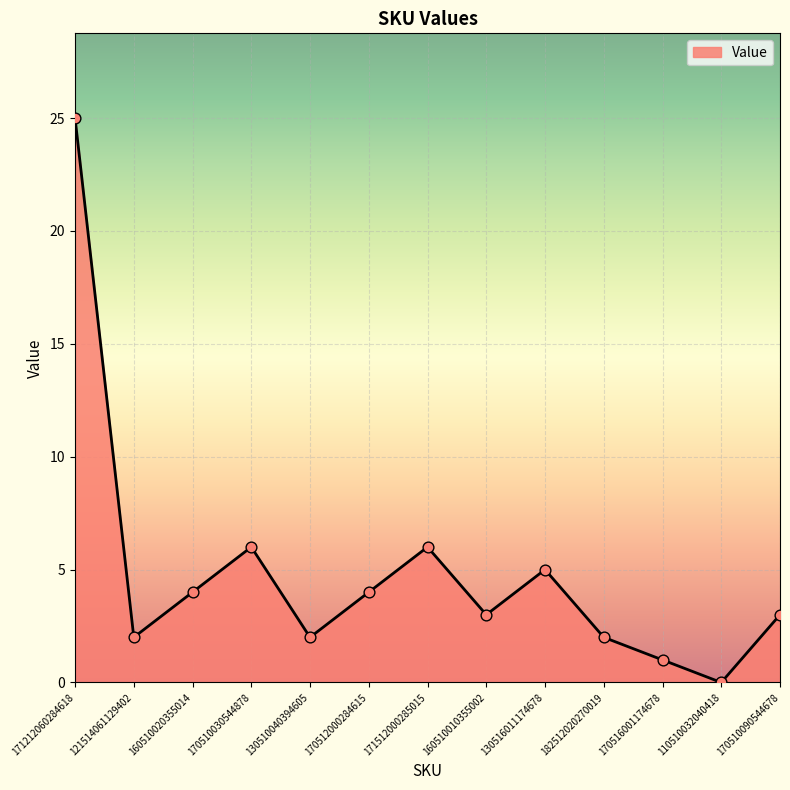

What is the ratio of the value at 160510020355014 to the value at 182512020270019?

2.0